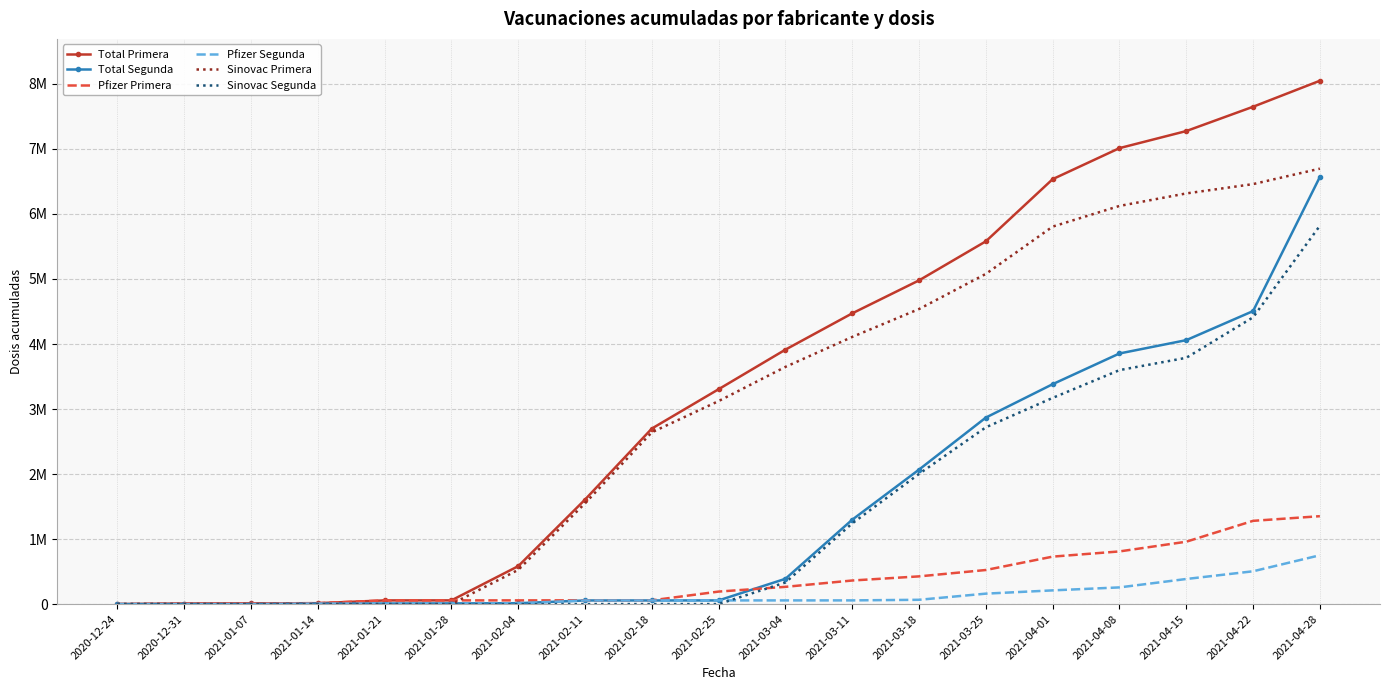

Between 2021-03-11 and 2021-02-18, which is larger?

2021-03-11